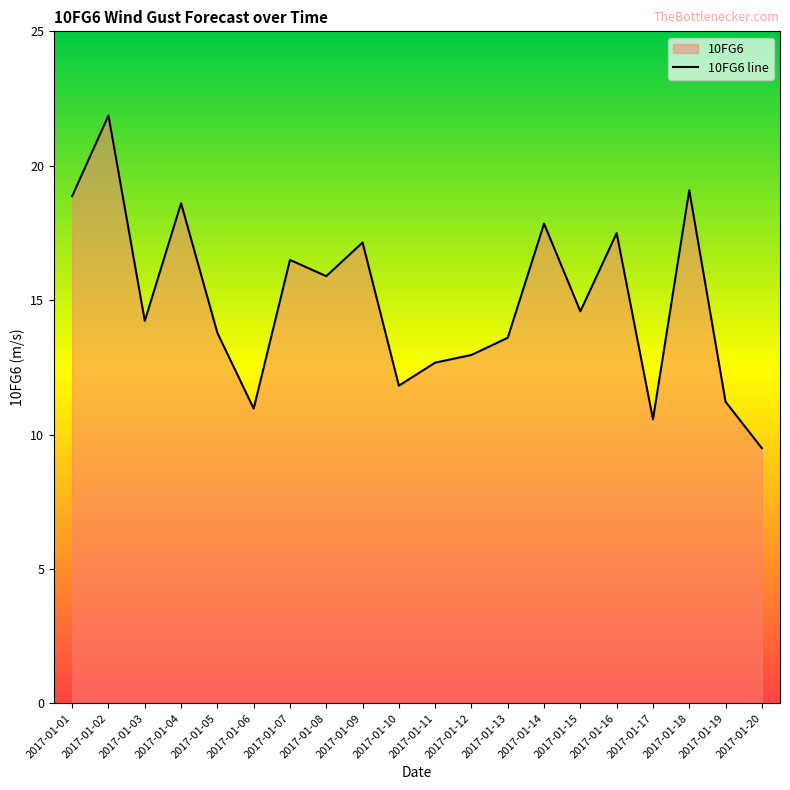

What is the ratio of the value at 2017-01-12 to the value at 2017-01-18?

0.7